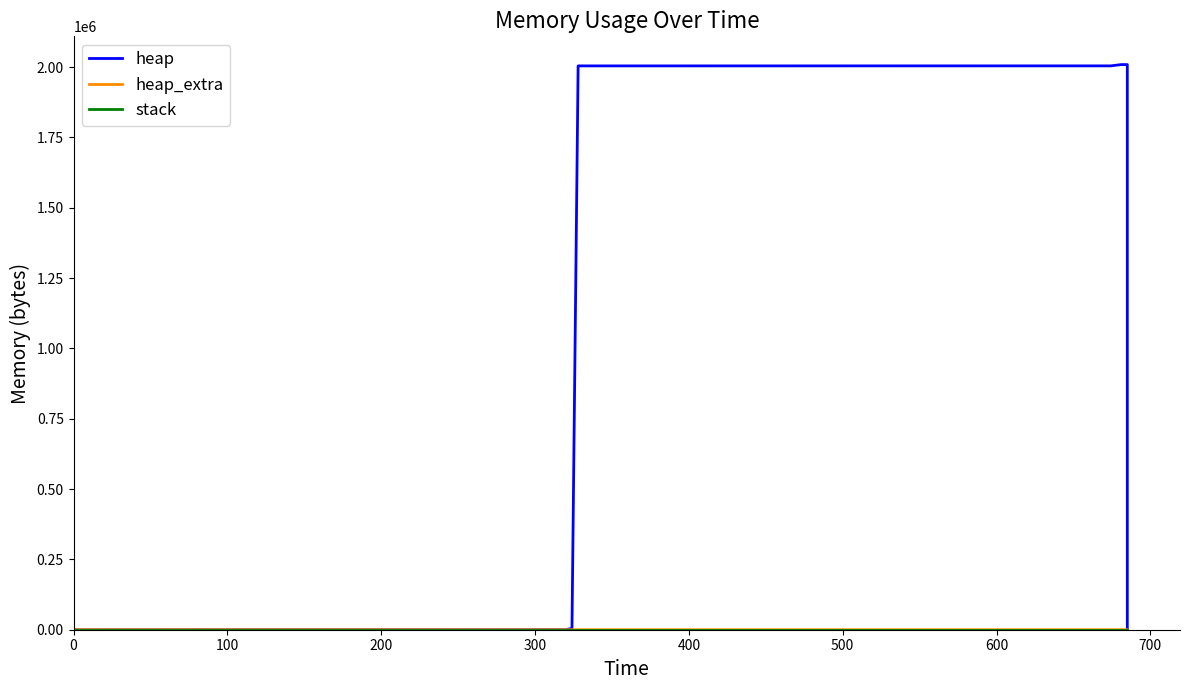

What is the value of the heap_extra point at the 4th from the left?

32